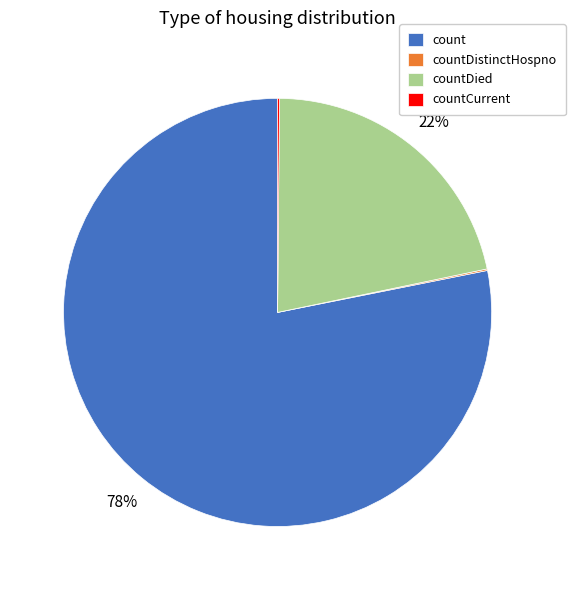

The count slice represents 92% of the pie. True or false?

False